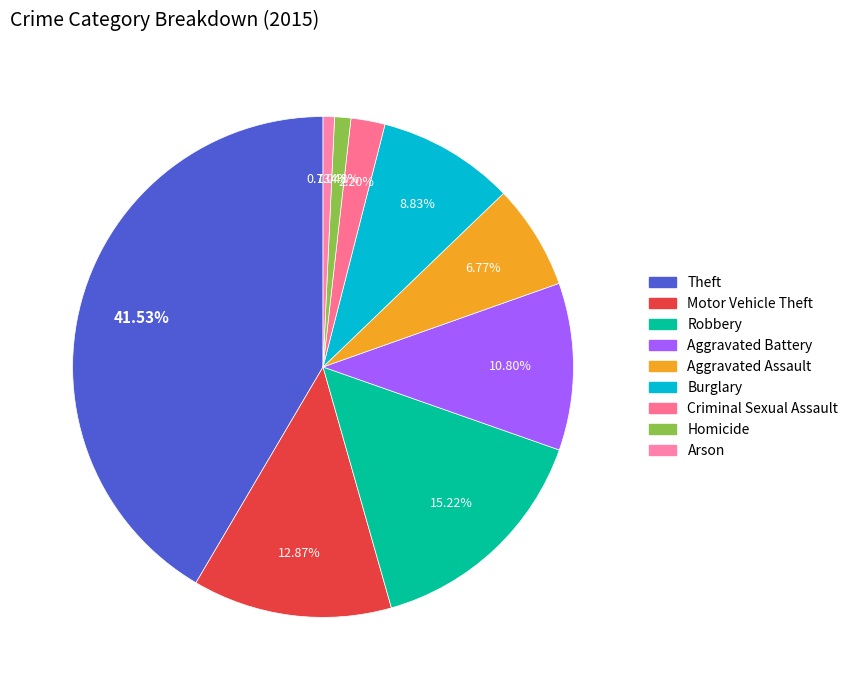

What is the smallest slice in the pie chart?

Arson